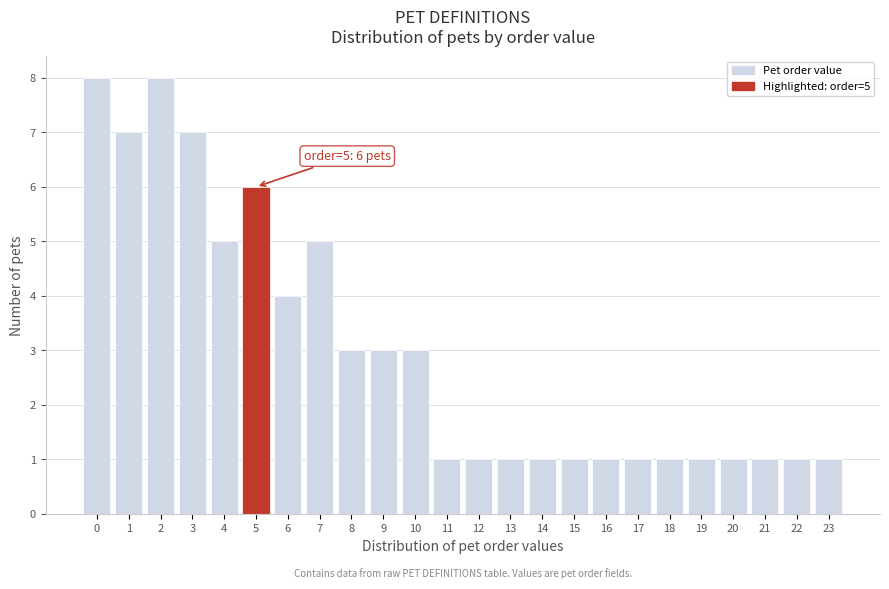

Reading left to right, list all the values displayed in this chart.

0=8	1=7	2=8	3=7	4=5	5=6	6=4	7=5	8=3	9=3	10=3	11=1	12=1	13=1	14=1	15=1	16=1	17=1	18=1	19=1	20=1	21=1	22=1	23=1